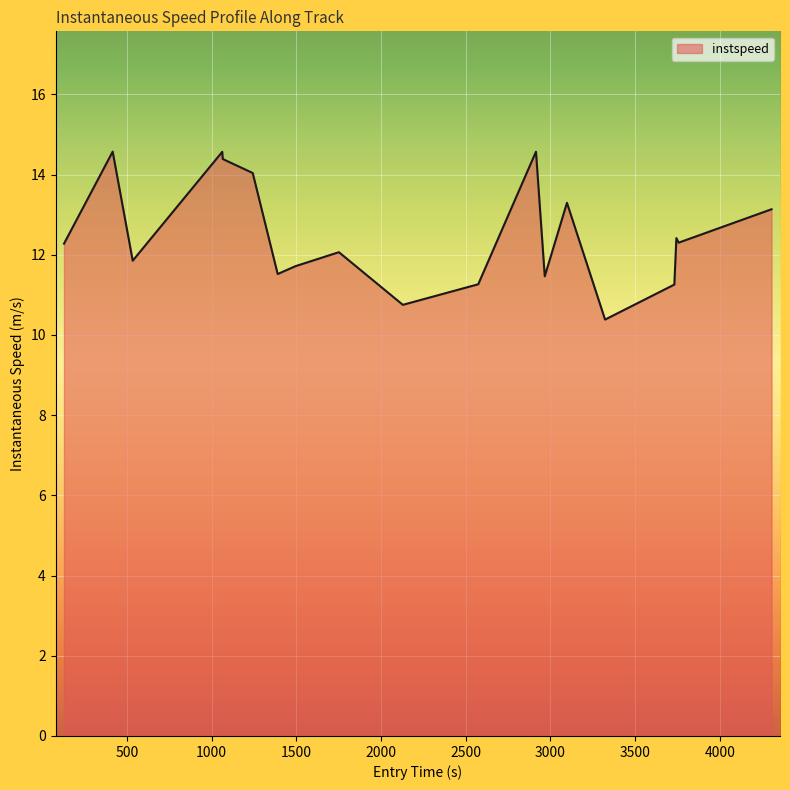

What is the difference between the maximum and minimum values?

4.2